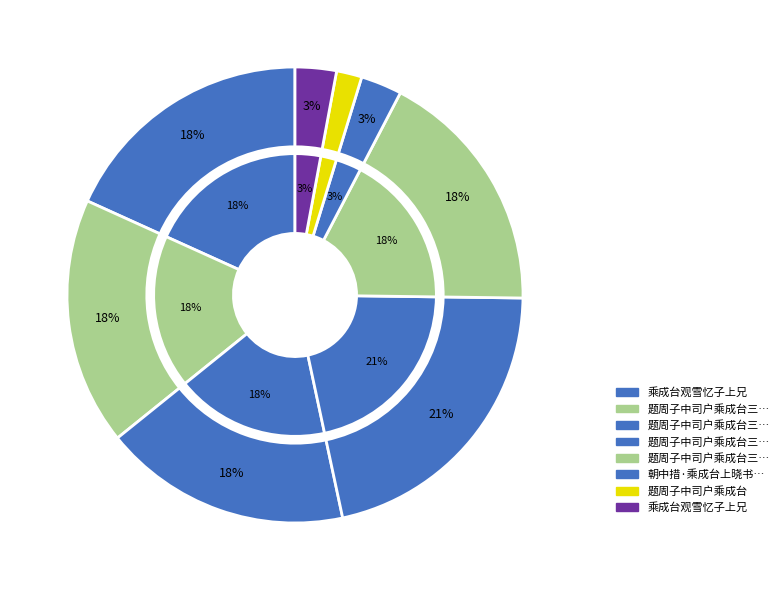

Does 题周子中司户乘成台三首 其一 account for over 50% of the chart?

No